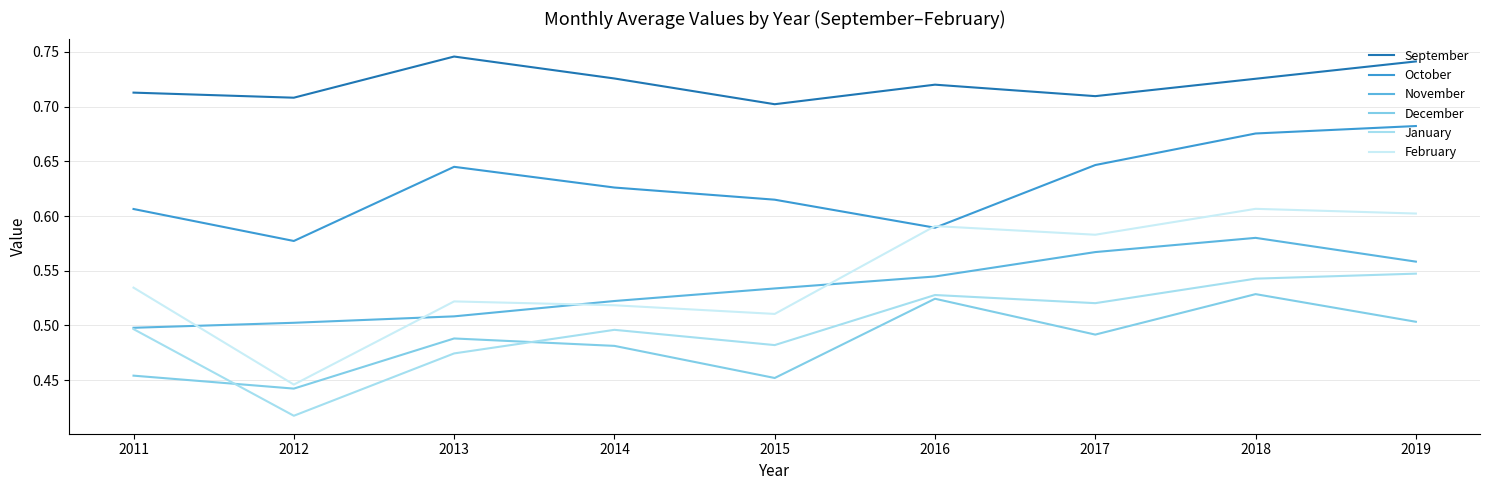

True or false: February has a value of 0.3 at 2015.

False